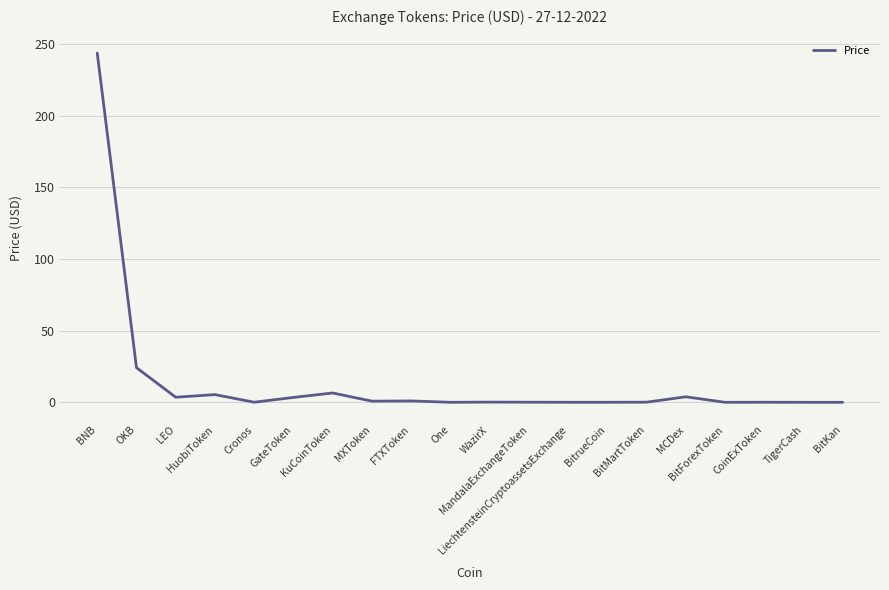

What is the difference between the maximum and minimum values?

243.6